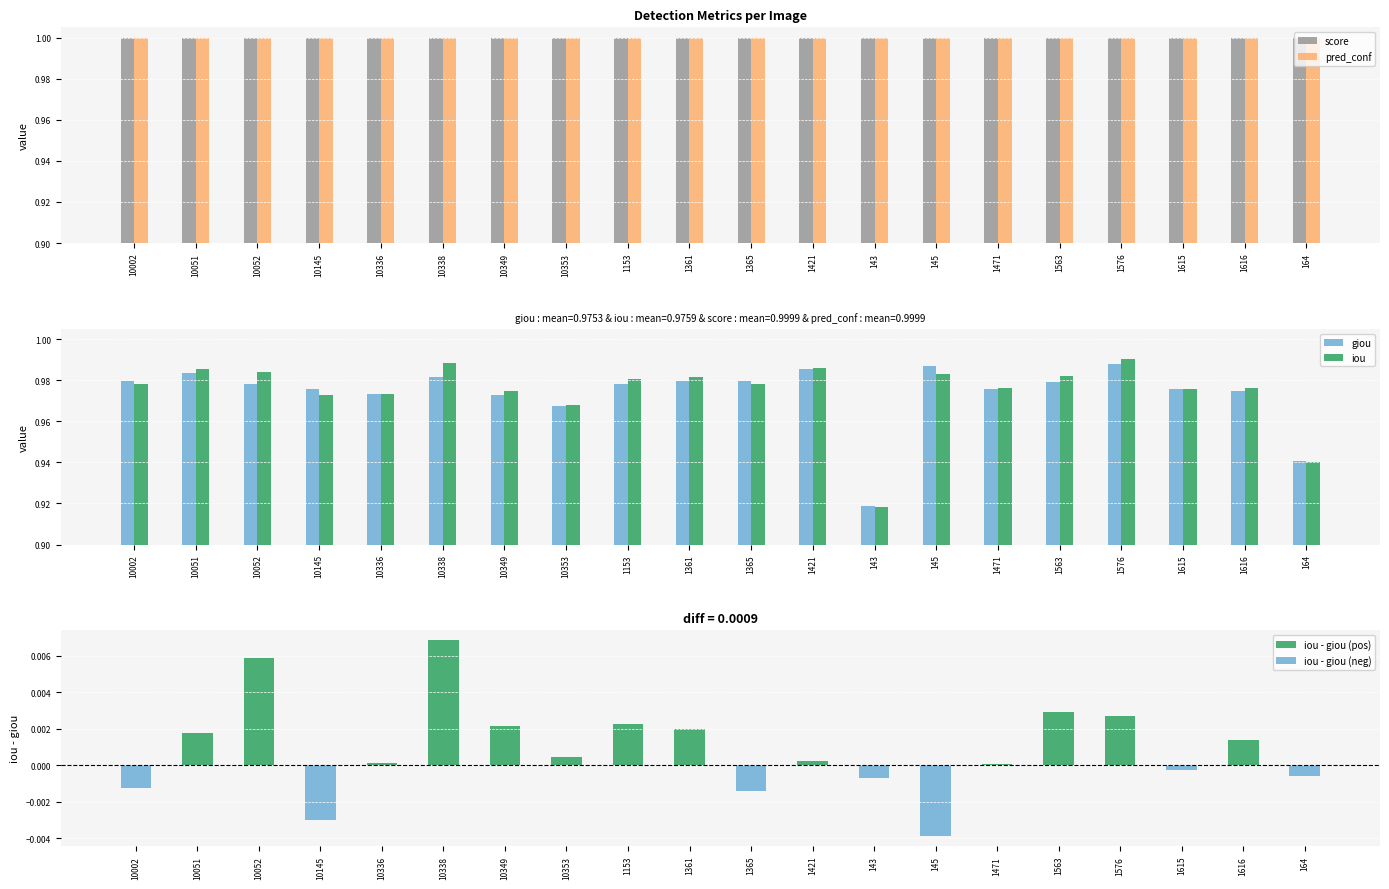

What position from the right is 10145?

17